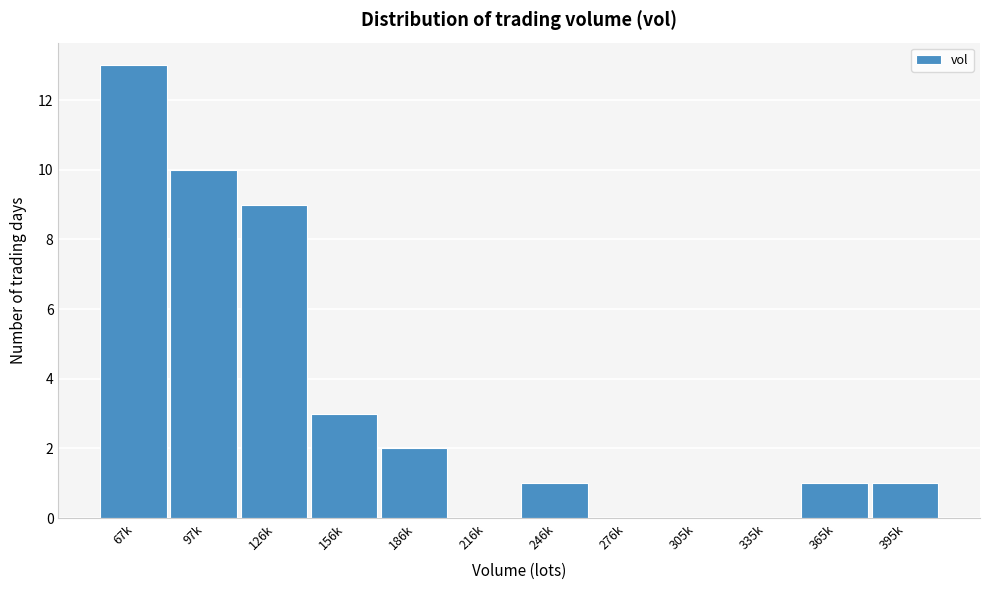

Reading left to right, transcribe all the data shown in this chart.

67k=13	97k=10	126k=9	156k=3	186k=2	216k=0	246k=1	276k=0	305k=0	335k=0	365k=1	395k=1